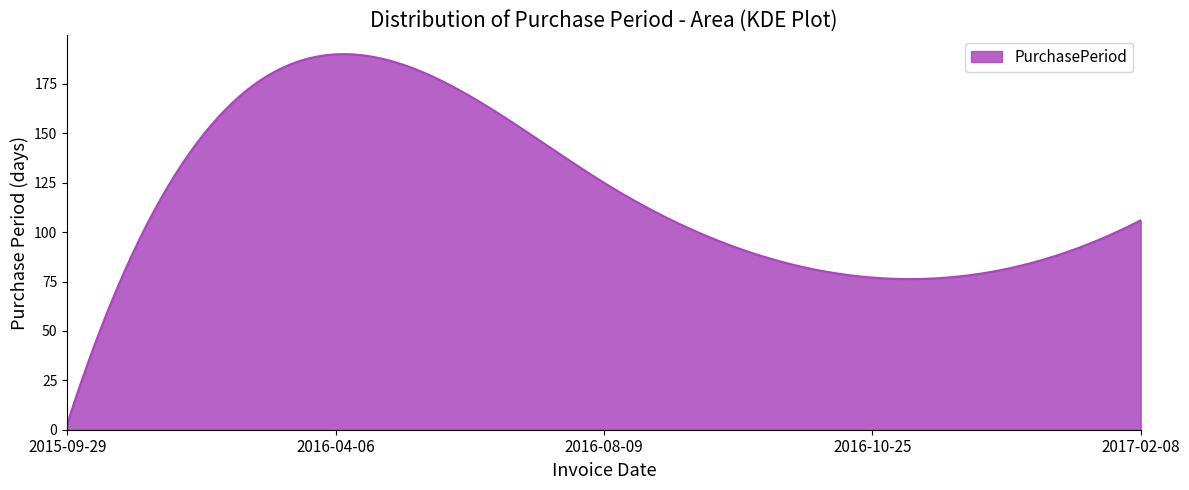

What is the difference between the maximum and minimum values?

187.1